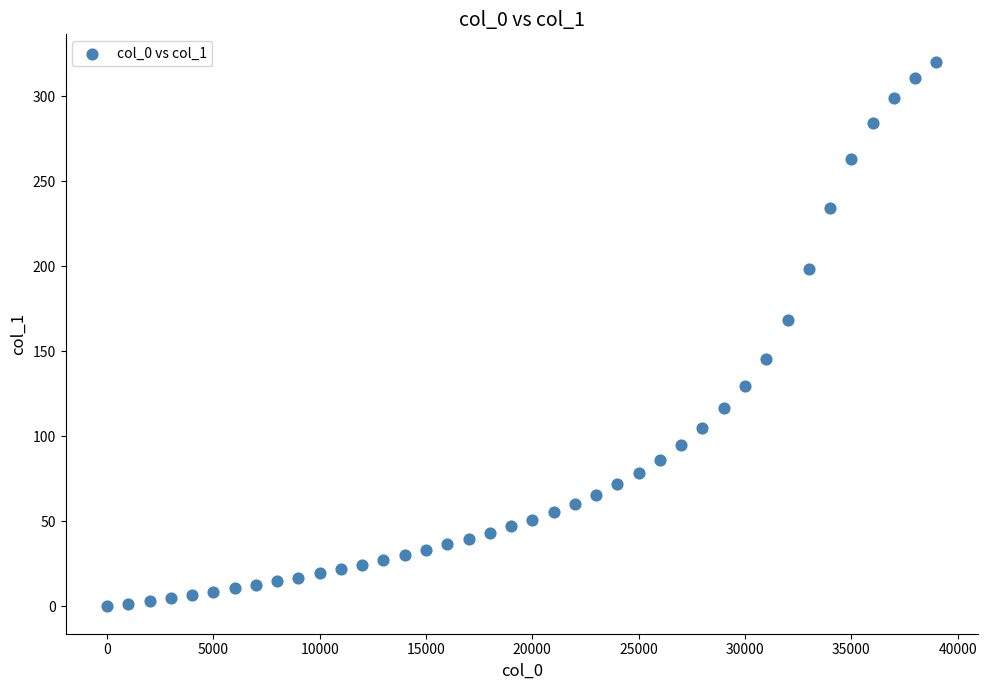

What is the range of Y values (max minus min)?

320.5